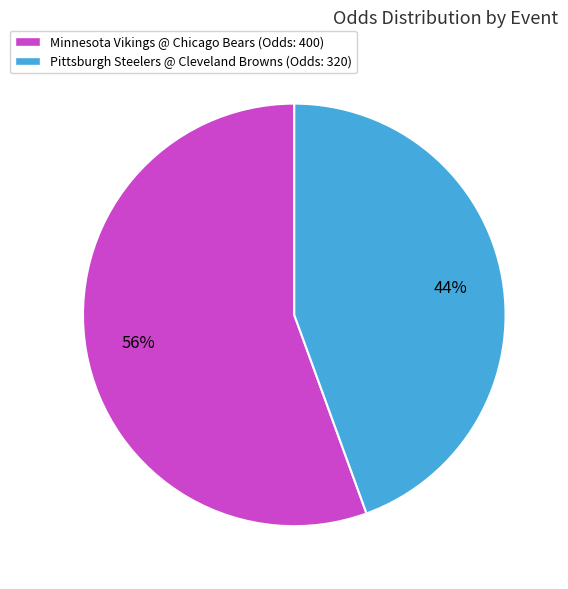

What percentage is the Minnesota Vikings @ Chicago Bears slice, to the nearest percent?

56%